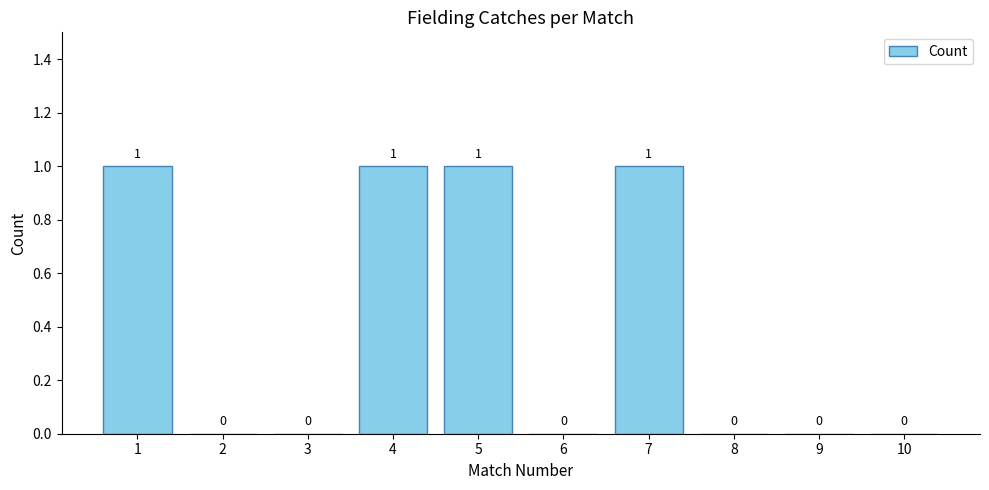

Is it true that the value at 8 is 0?

True